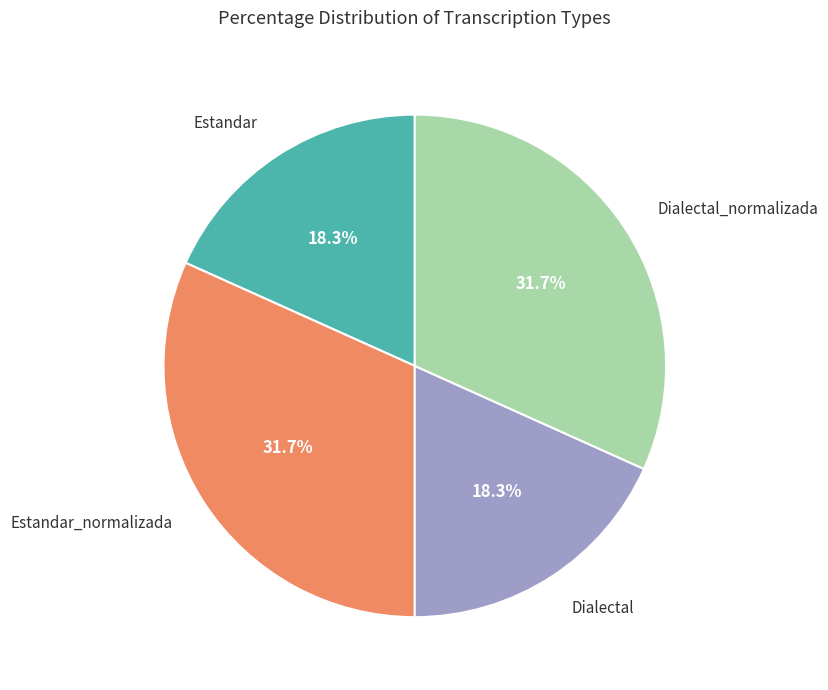

Is there a majority slice in this chart?

No